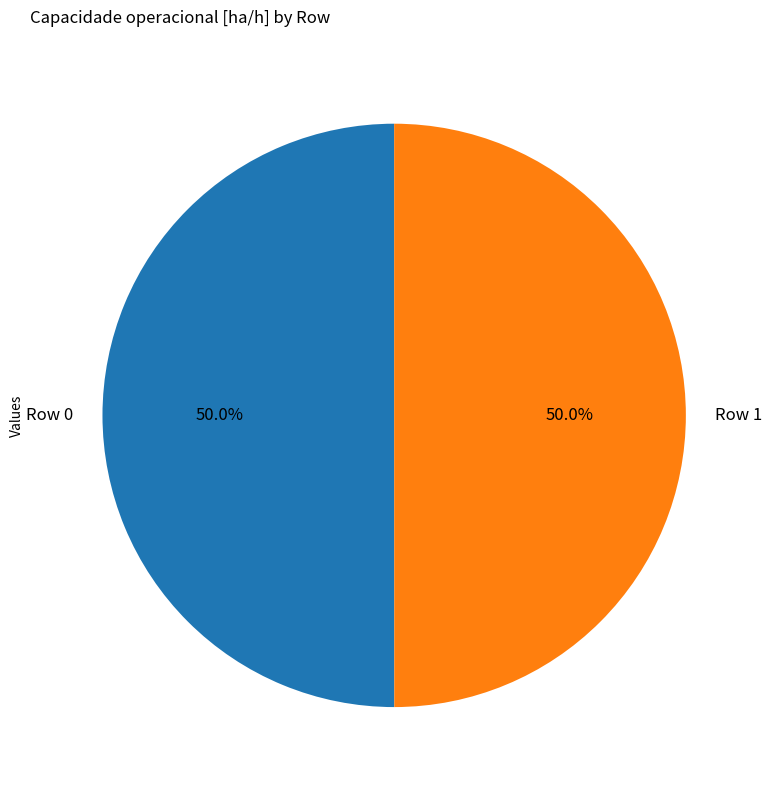

Combined, do Row 0 and Row 1 account for over 50%?

Yes